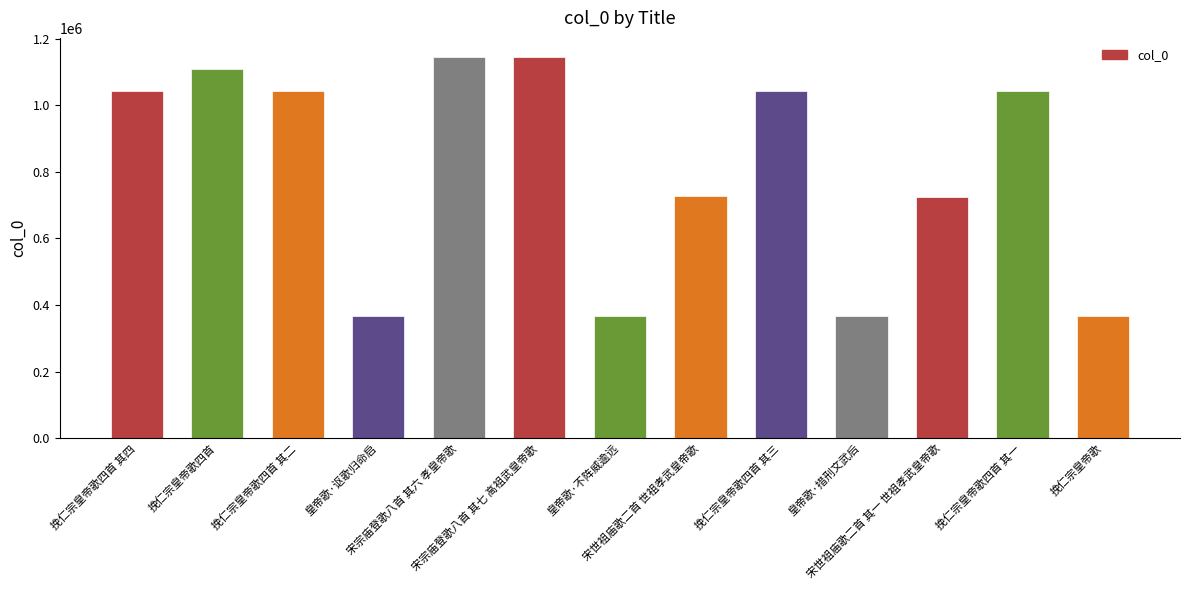

What is the minimum value shown in the chart?

366525